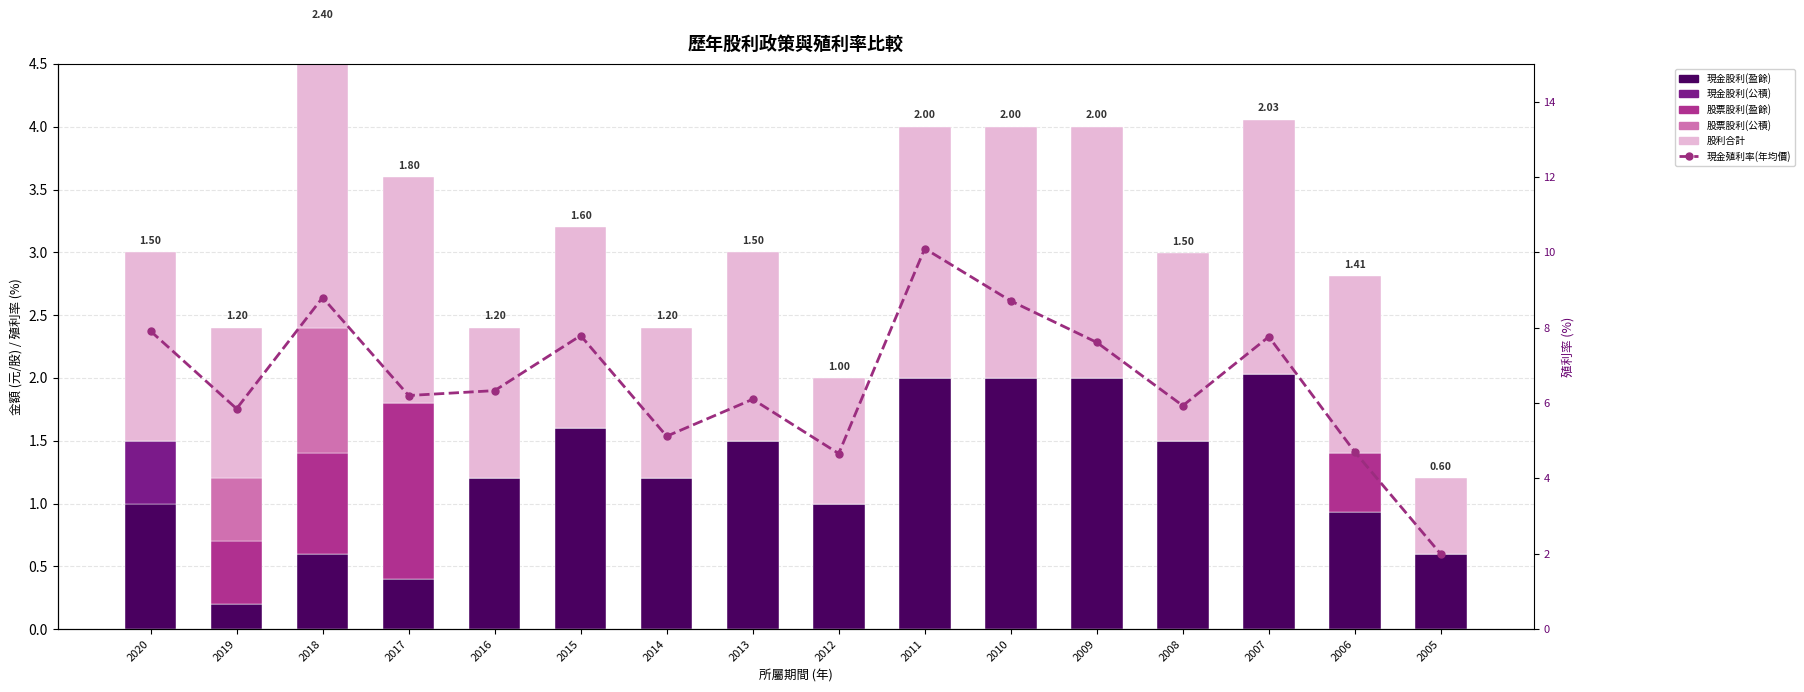

Which series changed the most between 2019 and 2018?

現金殖利率(年均價)